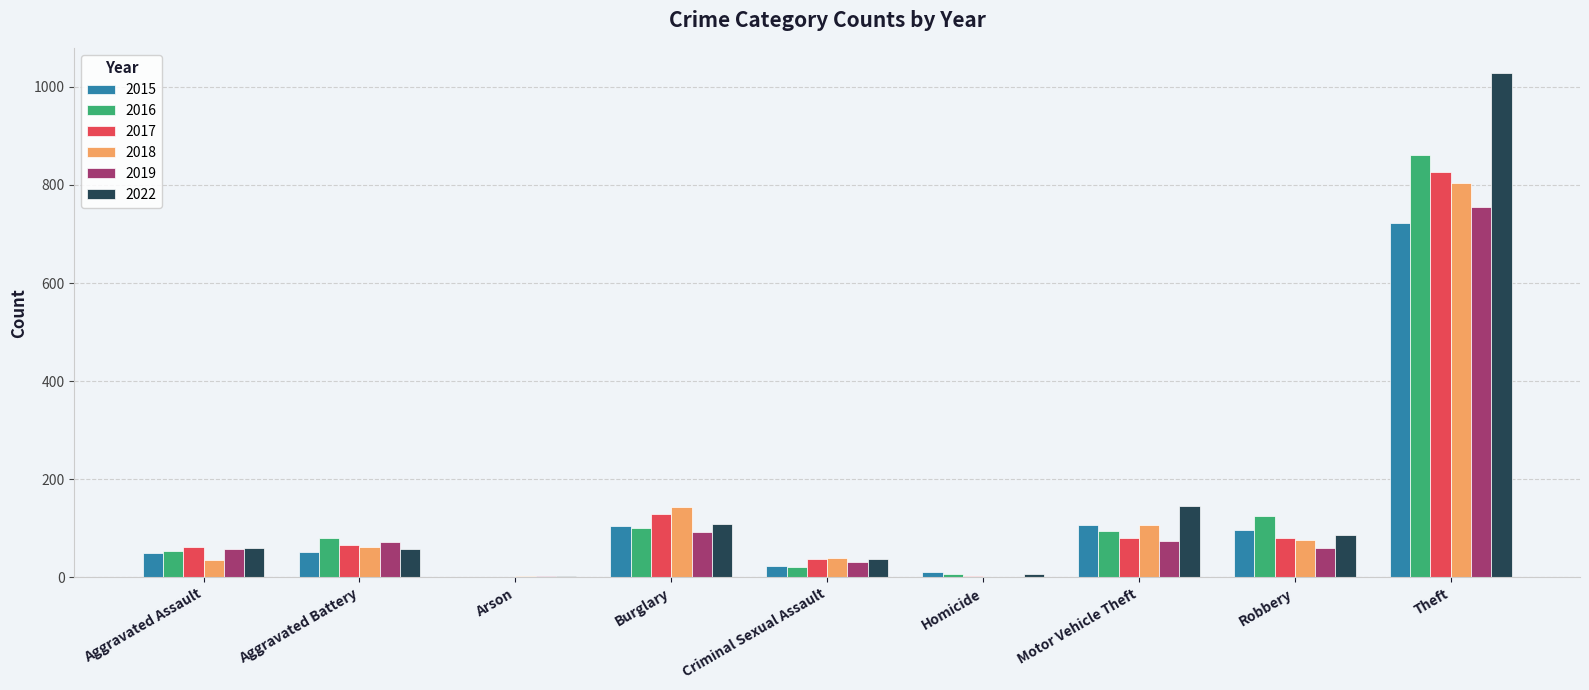

What is the sum of all 2017 values?

1288